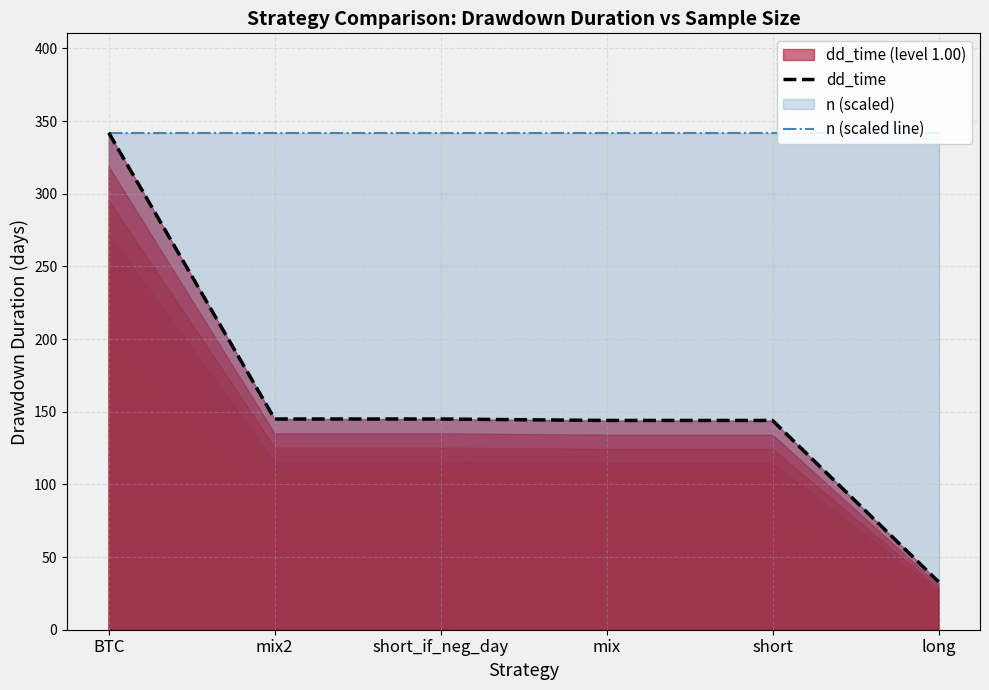

Which series has the widest spread of values?

dd_time